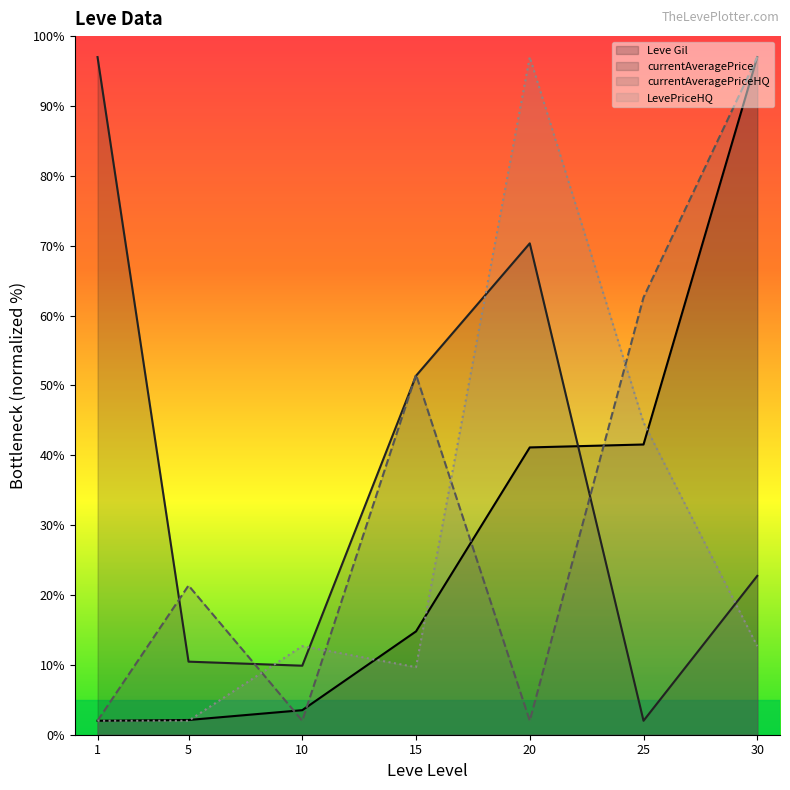

Where is the first local maximum for LevePriceHQ?

10